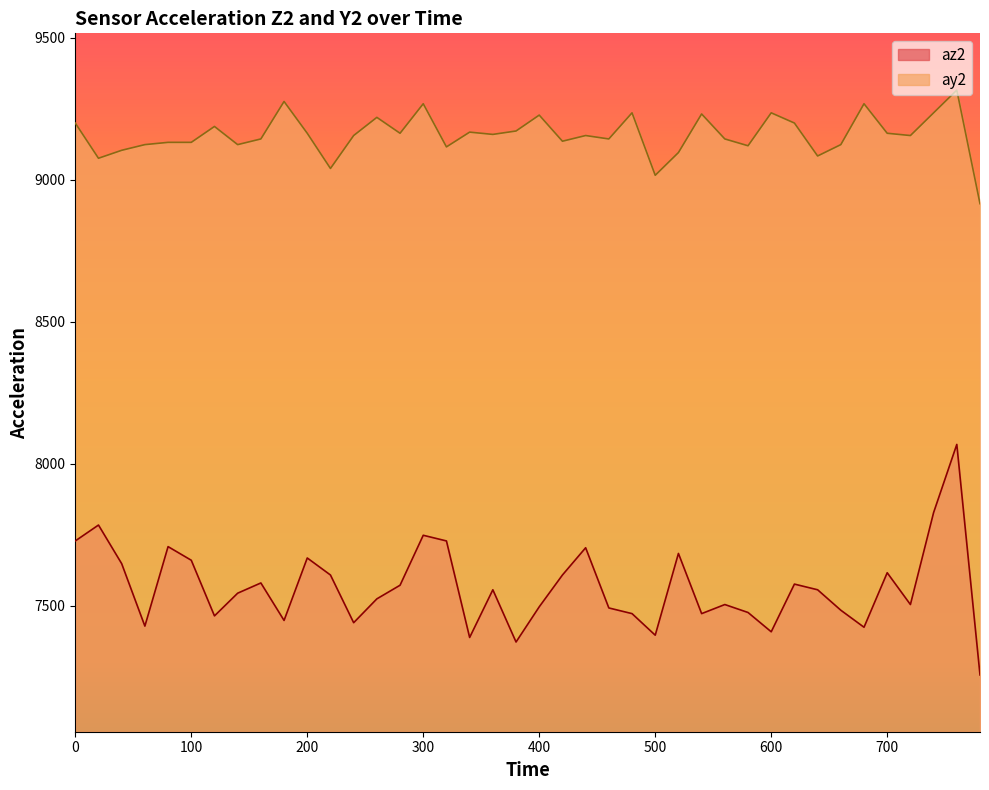

What is the value of the az2 point at the 12th from the left?

7608